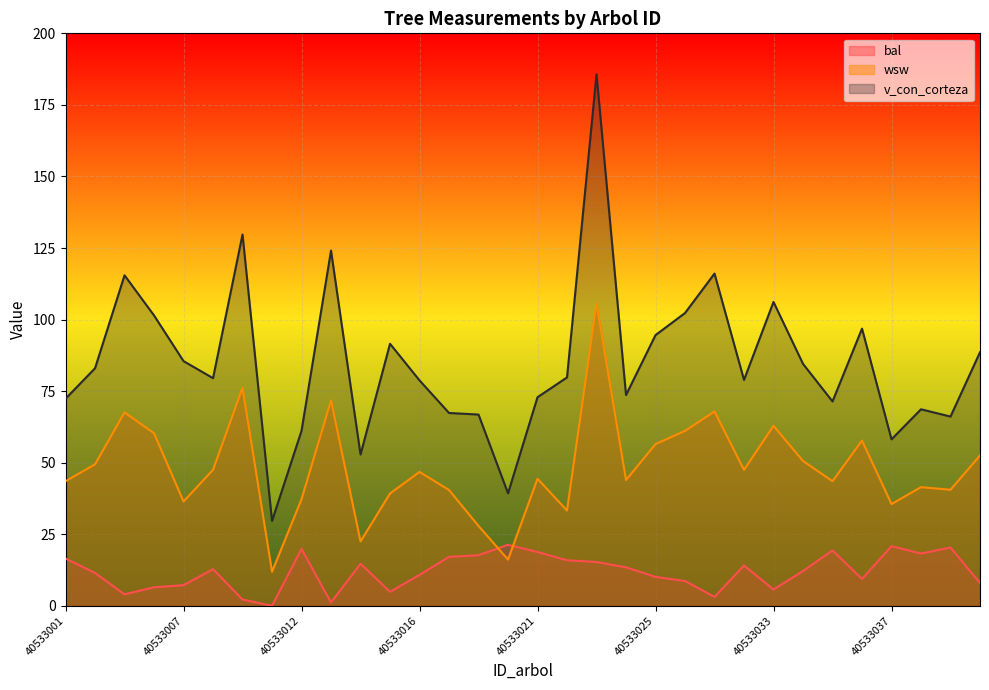

What is the total value across all series at 40533012?

118.2